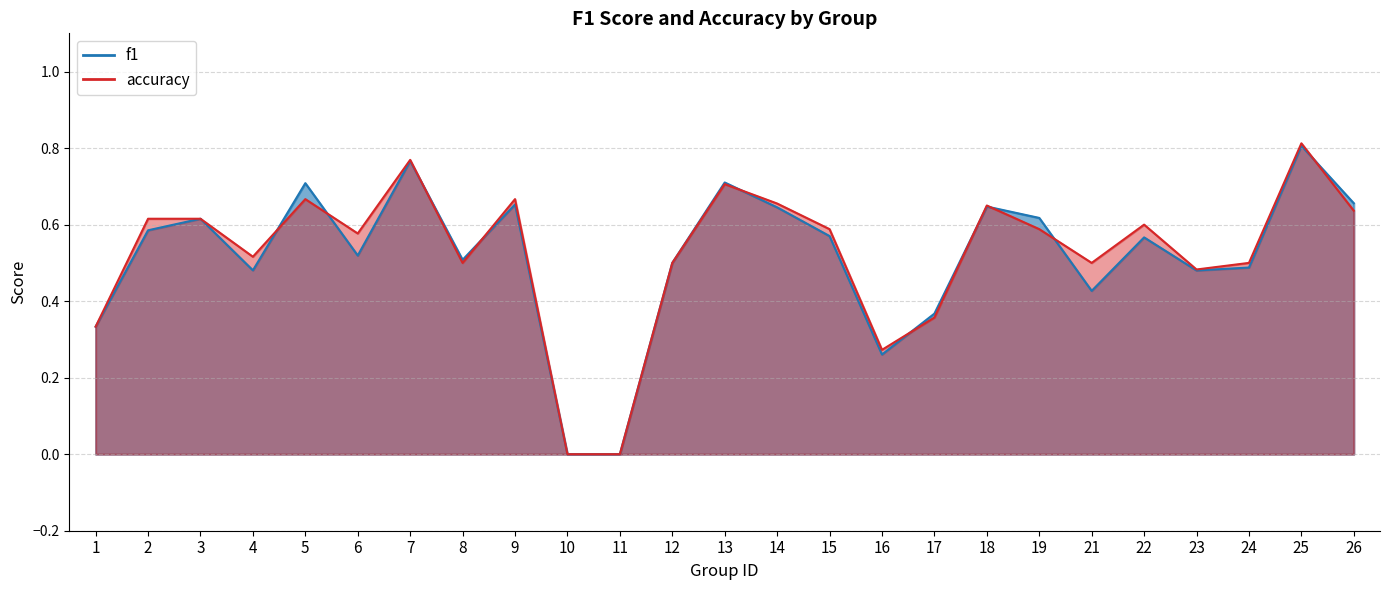

Reading left to right, extract all data points from this chart.

f1: 0.3	0.6	0.6	0.5	0.7	0.5	0.8	0.5	0.7	0.0	0.0	0.5	0.7	0.6	0.6	0.3	0.4	0.6	0.6	0.4	0.6	0.5	0.5	0.8	0.7
accuracy: 0.3	0.6	0.6	0.5	0.7	0.6	0.8	0.5	0.7	0.0	0.0	0.5	0.7	0.7	0.6	0.3	0.4	0.7	0.6	0.5	0.6	0.5	0.5	0.8	0.6